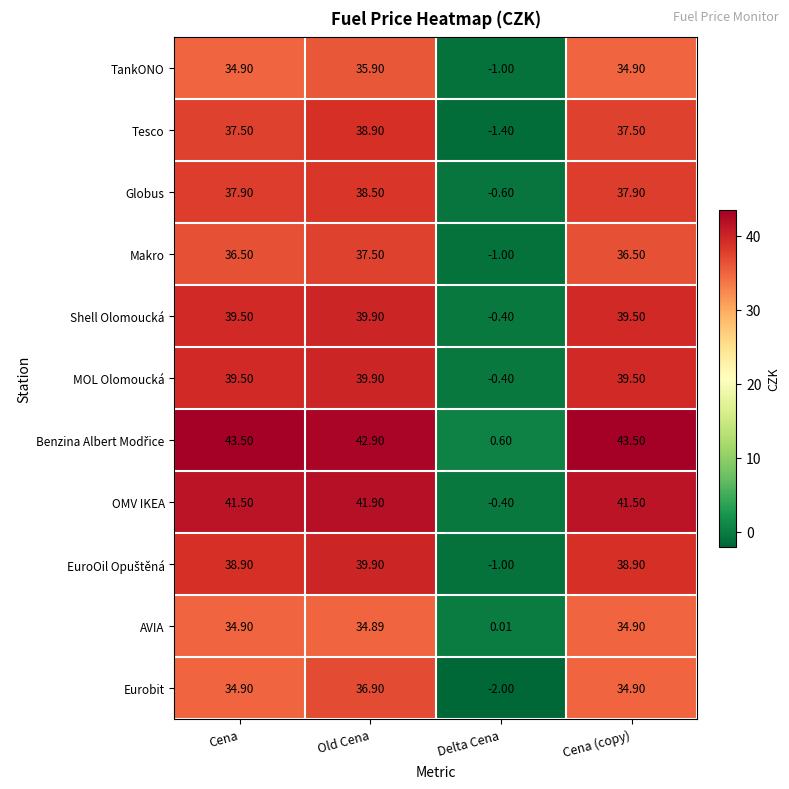

At which category is the sum across all series the highest?

Old Cena